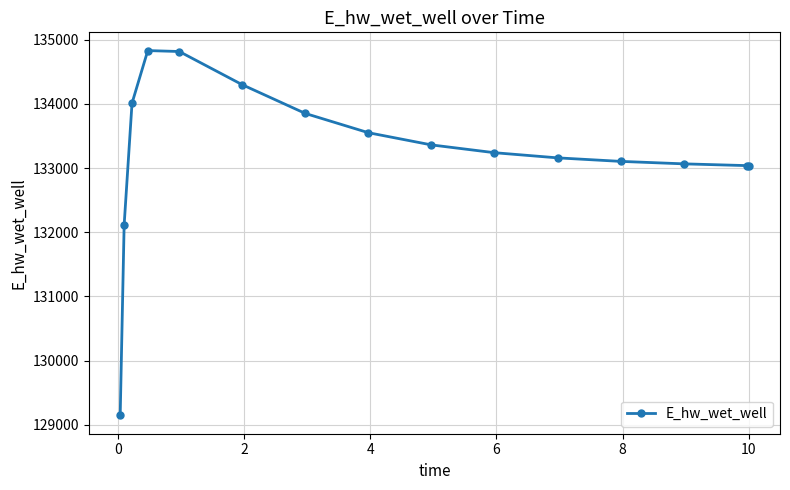

What is the value of the 10th point from the left?

133239.7